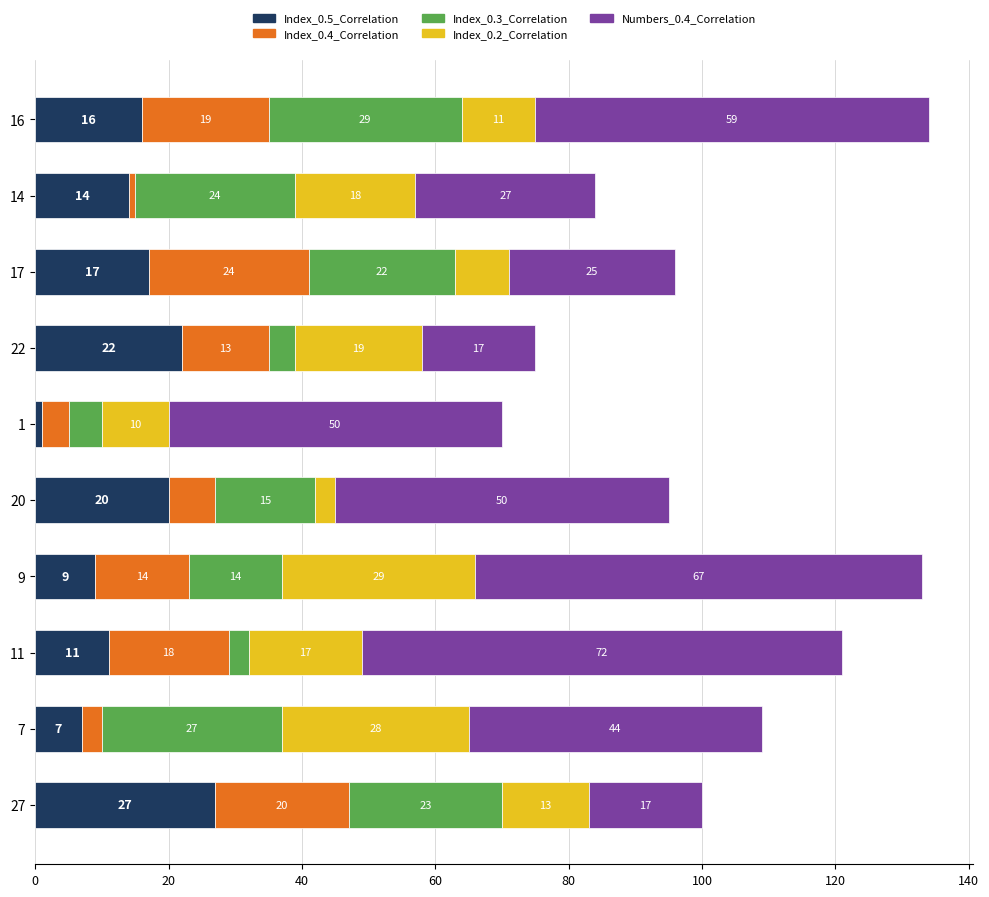

True or false: Index_0.5_Correlation has a value of 17 at 17.

True